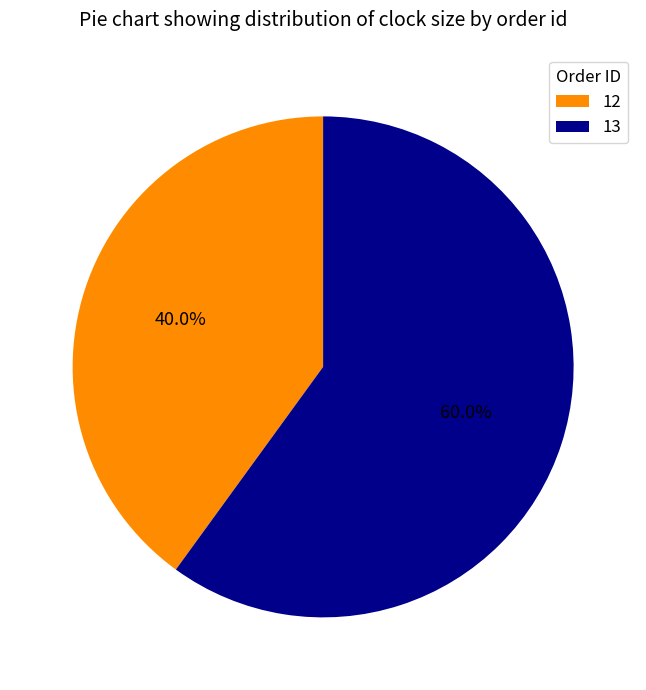

Rank the categories by value from lowest to highest.

12, 13